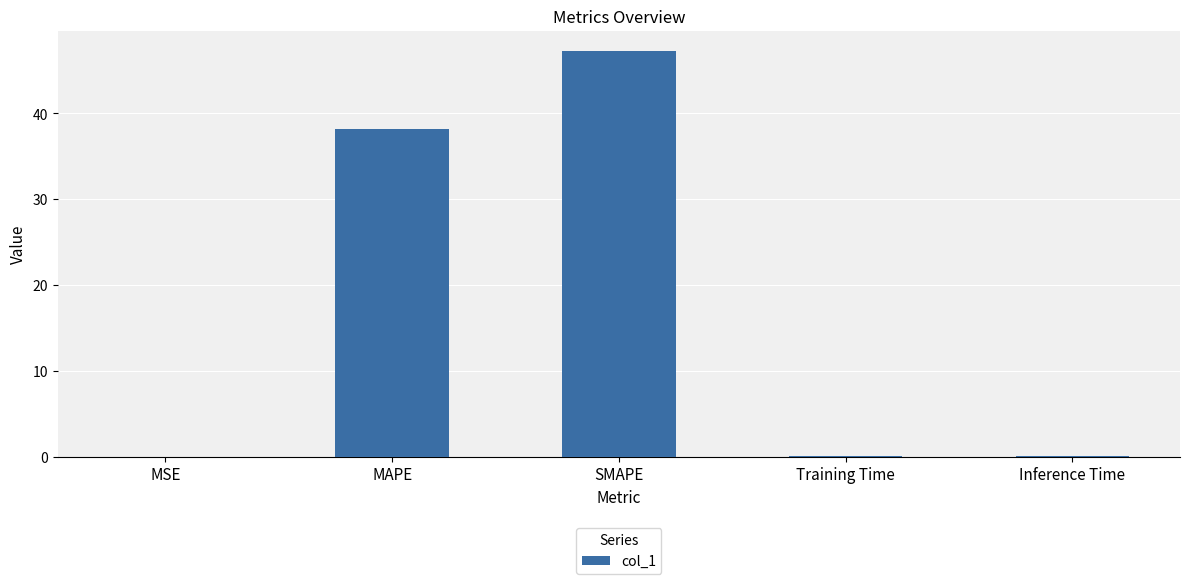

The value at Inference Time is 0.1. True or false?

True